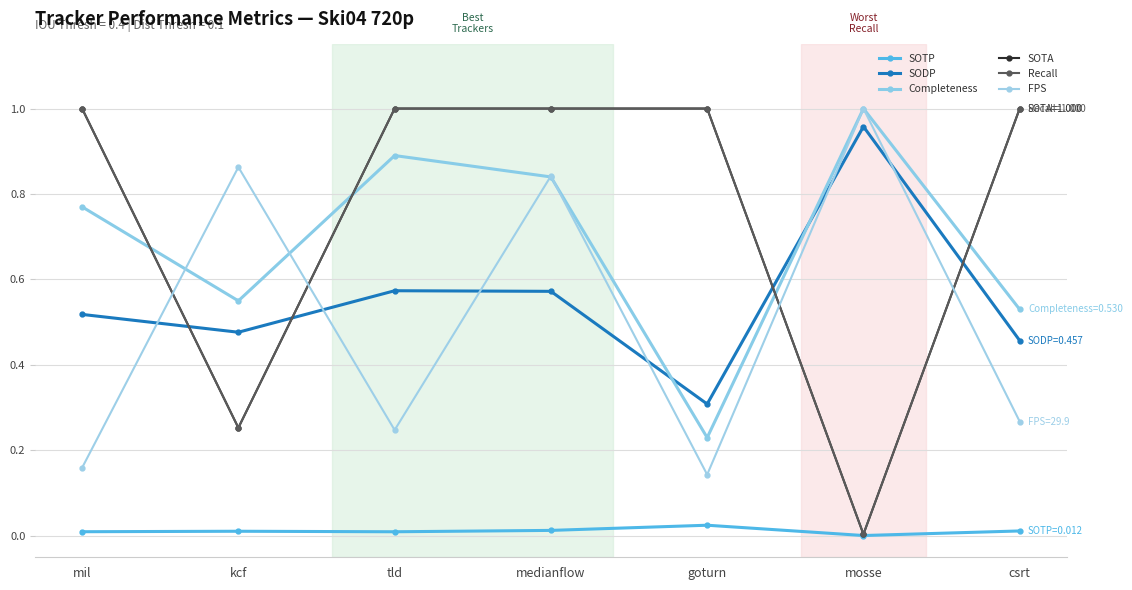

How many times do SODP and FPS cross each other?

6